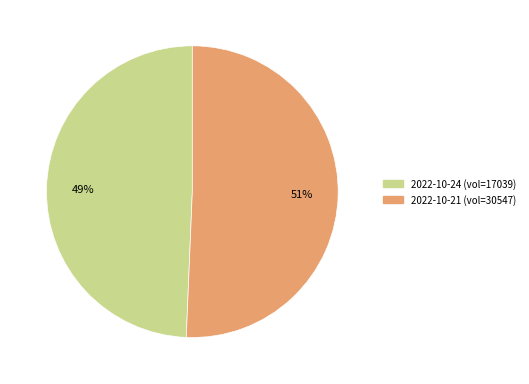

Is there a majority slice in this chart?

Yes